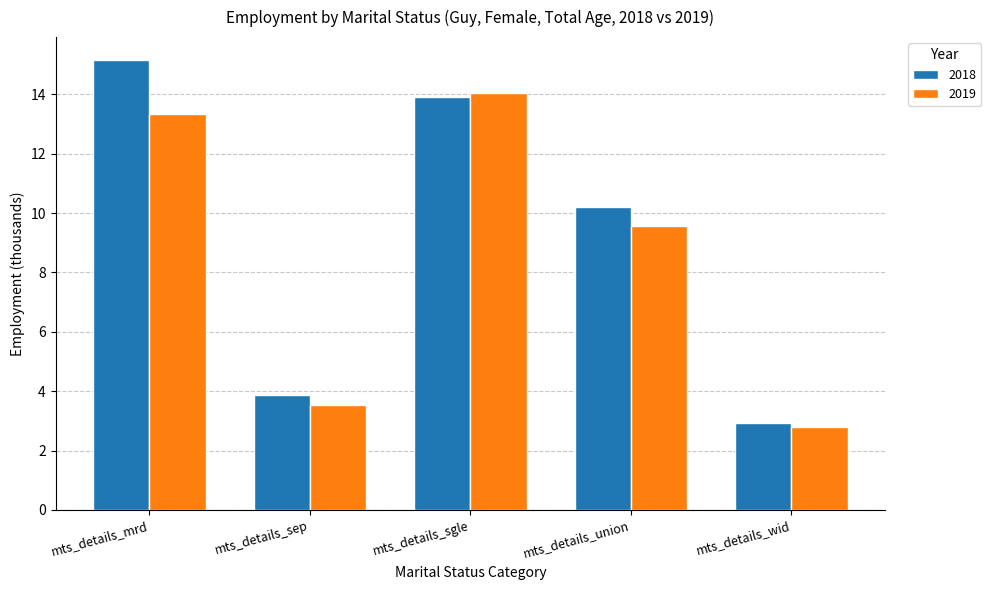

Which label corresponds to the largest value in the chart?

mts_details_mrd